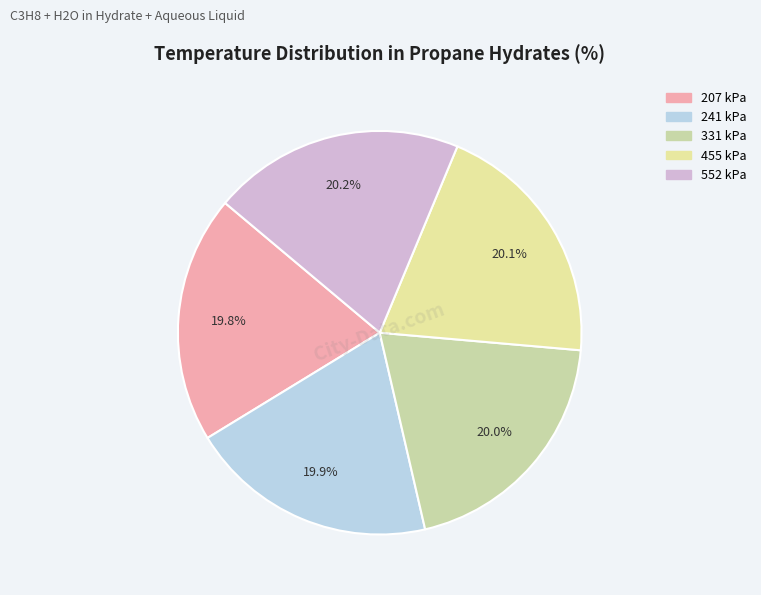

Approximately how many times larger is the value at 207 kPa compared to 241 kPa?

1.0